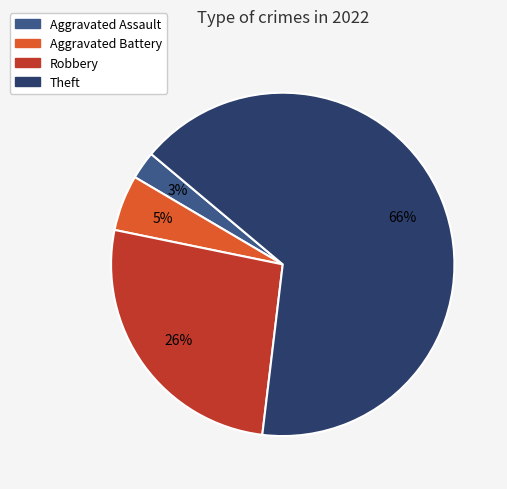

To the nearest percent, what is the difference between the largest and smallest slice percentages?

63%